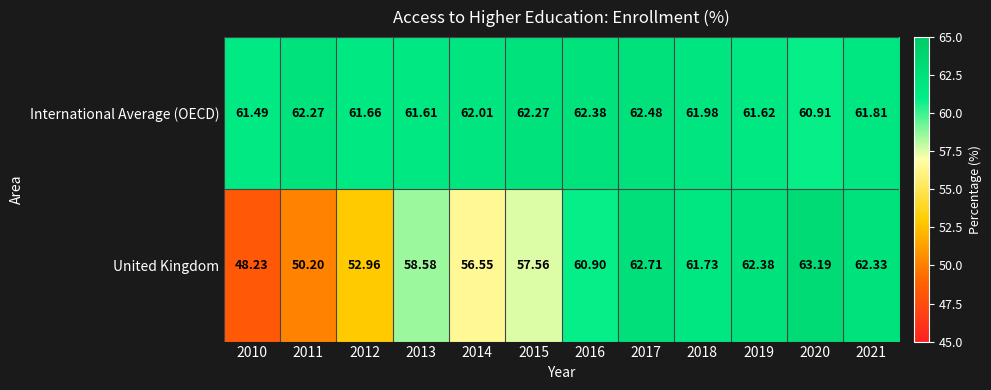

Which series has the largest range (max minus min)?

United Kingdom